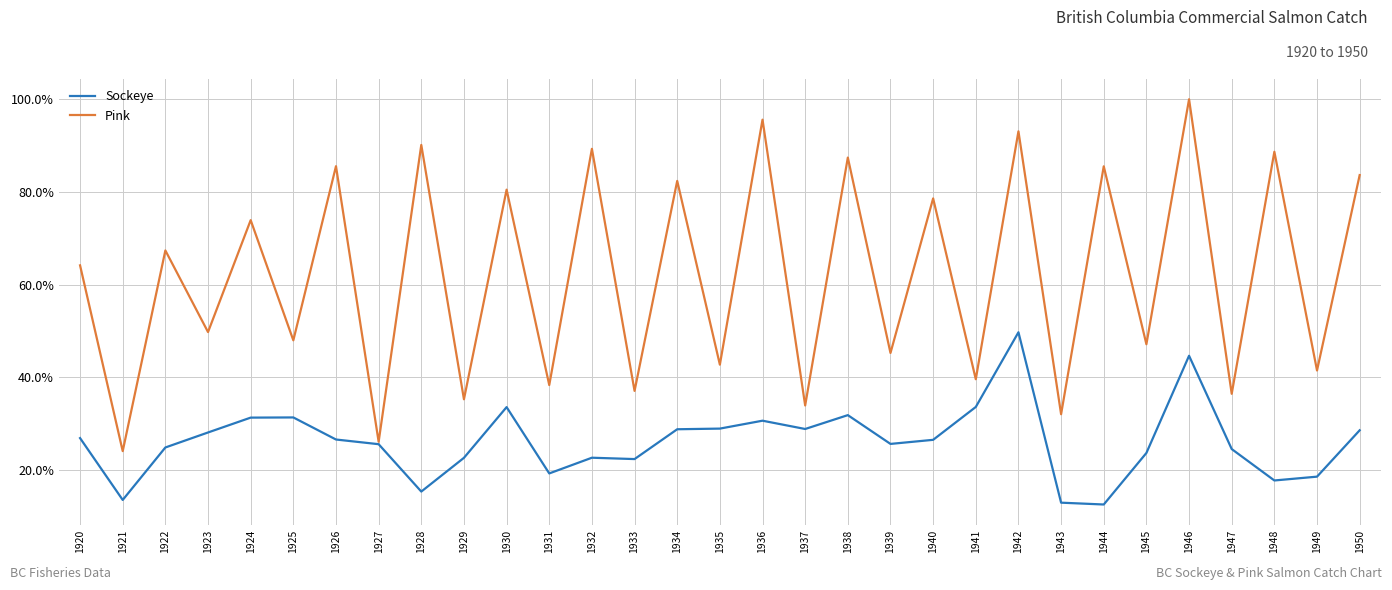

What is the approximate value of Pink at 1927?

26.1